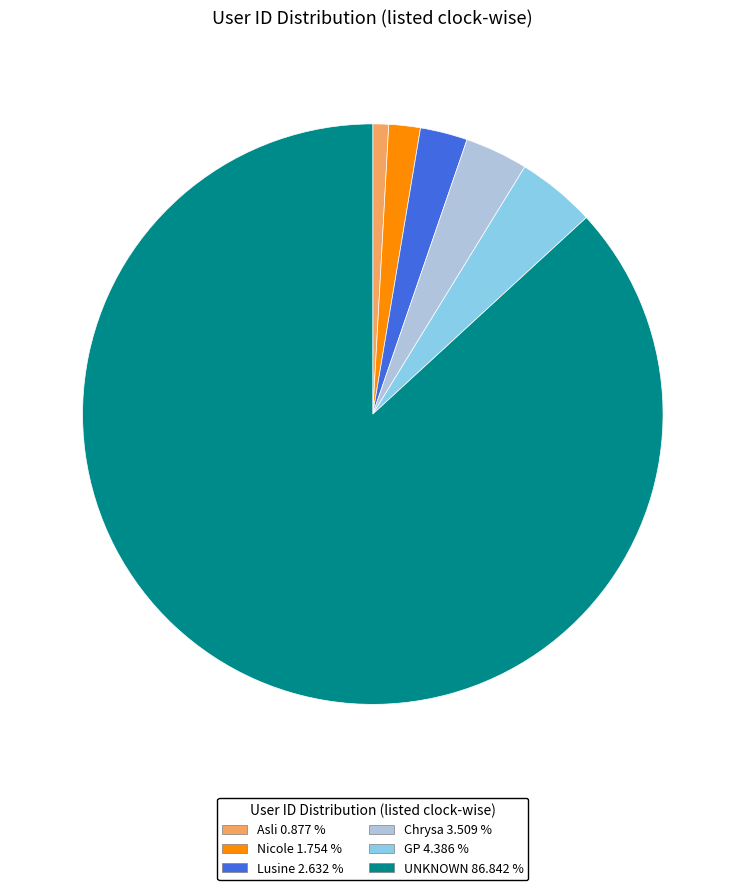

How many slices are in this pie chart?

6